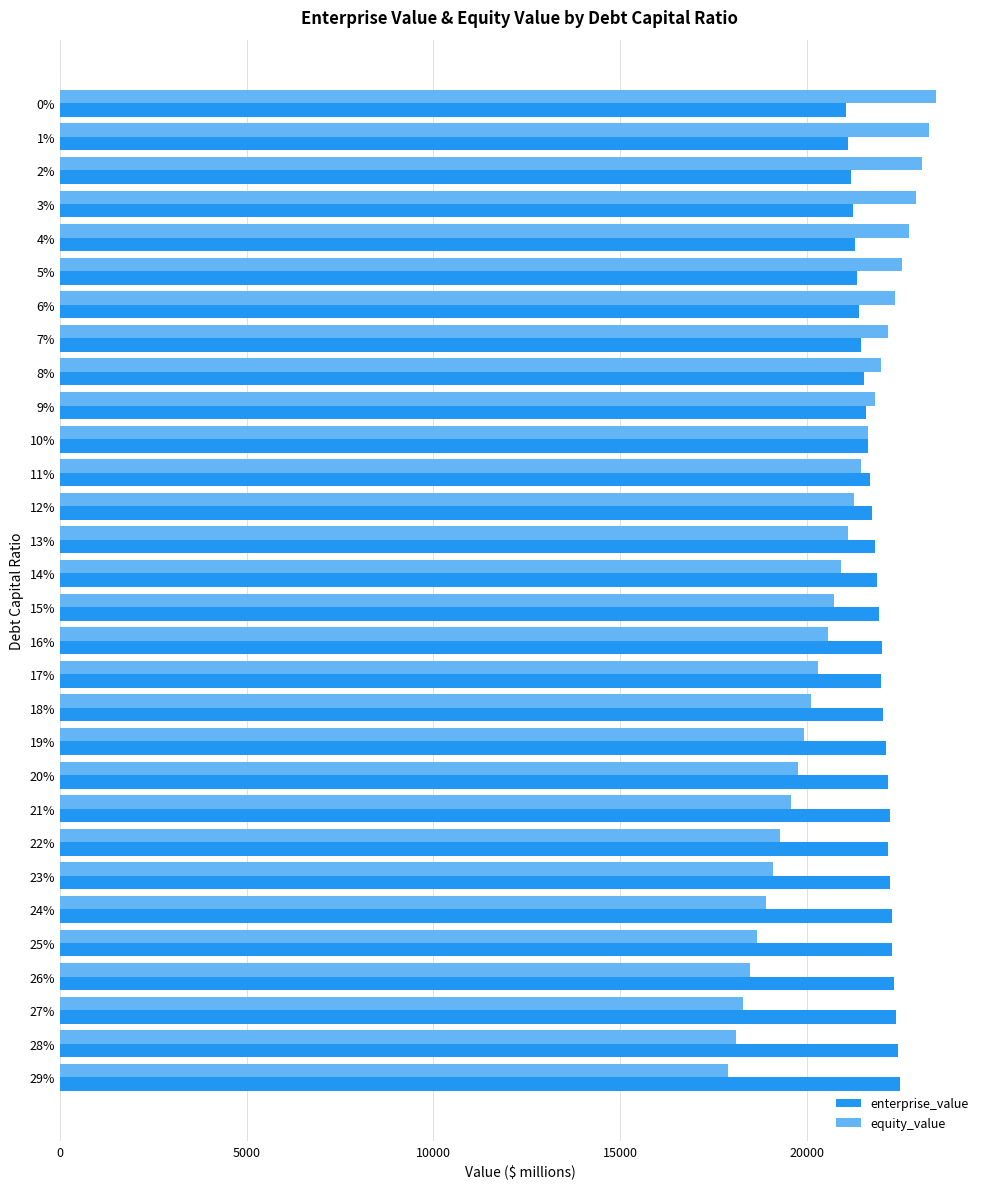

How many values in the enterprise_value series are below 21938?

15